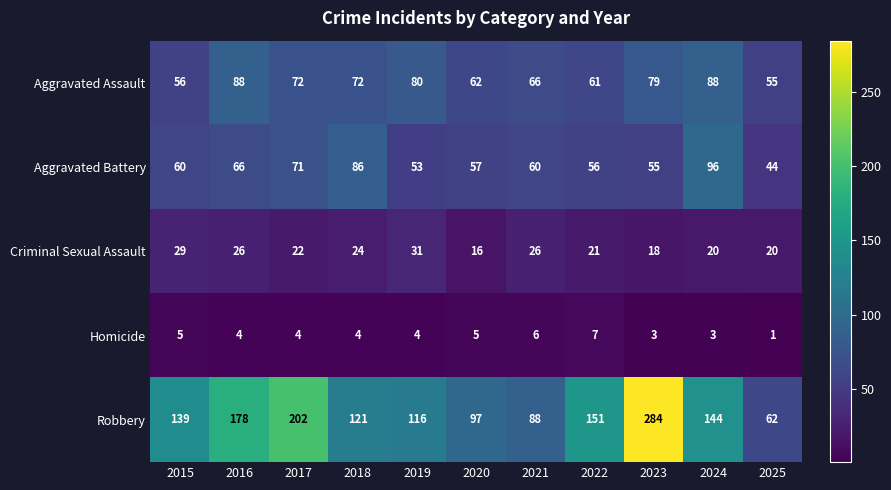

Which series has the largest total across all categories?

Robbery